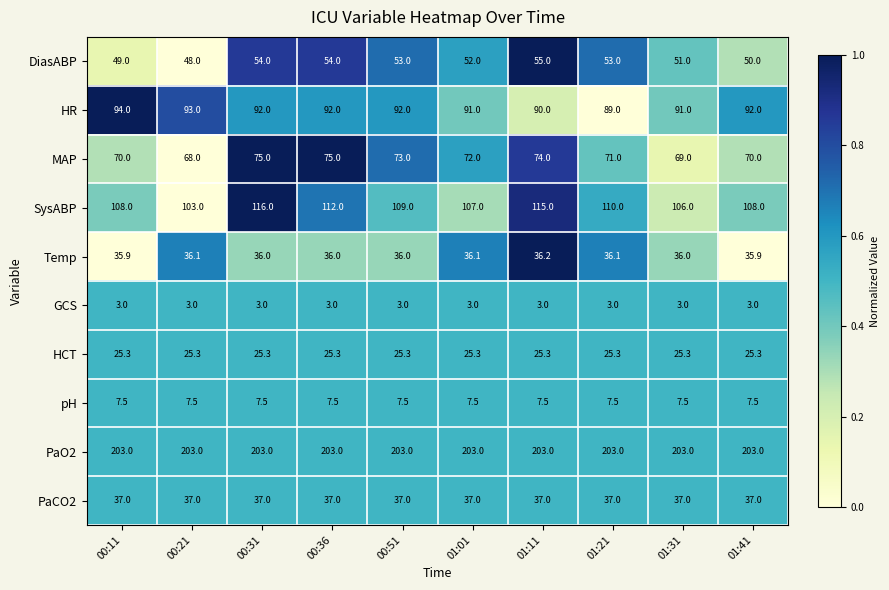

What is the greatest value displayed?

203.0